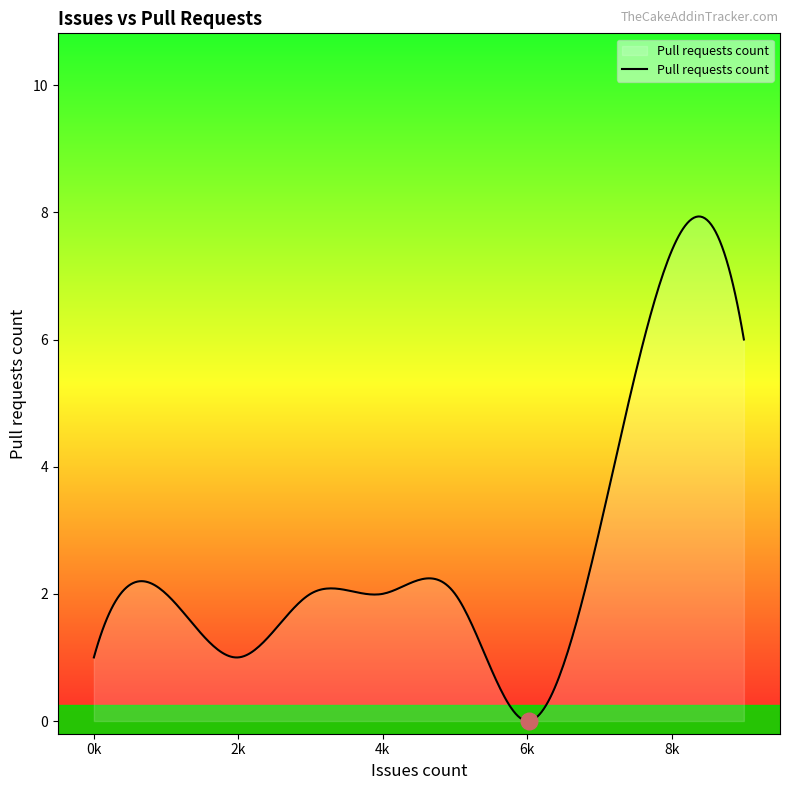

What is the difference between the maximum and minimum values?

7.9